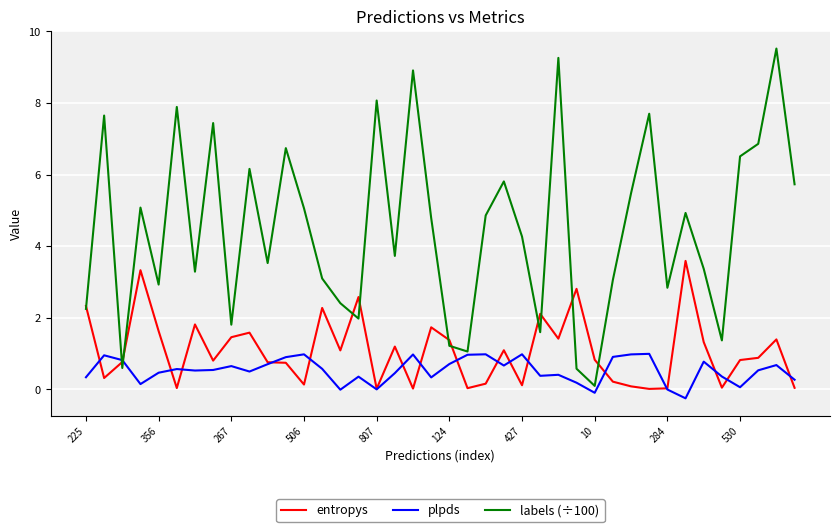

Which series has the widest spread of values?

labels (÷100)